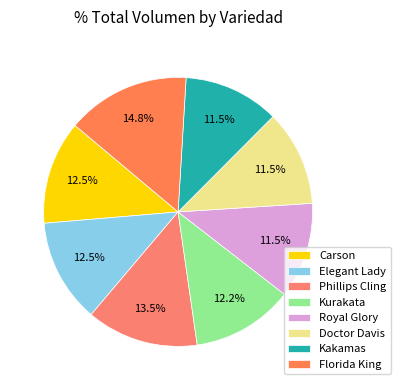

Count the number of slices in the pie.

8